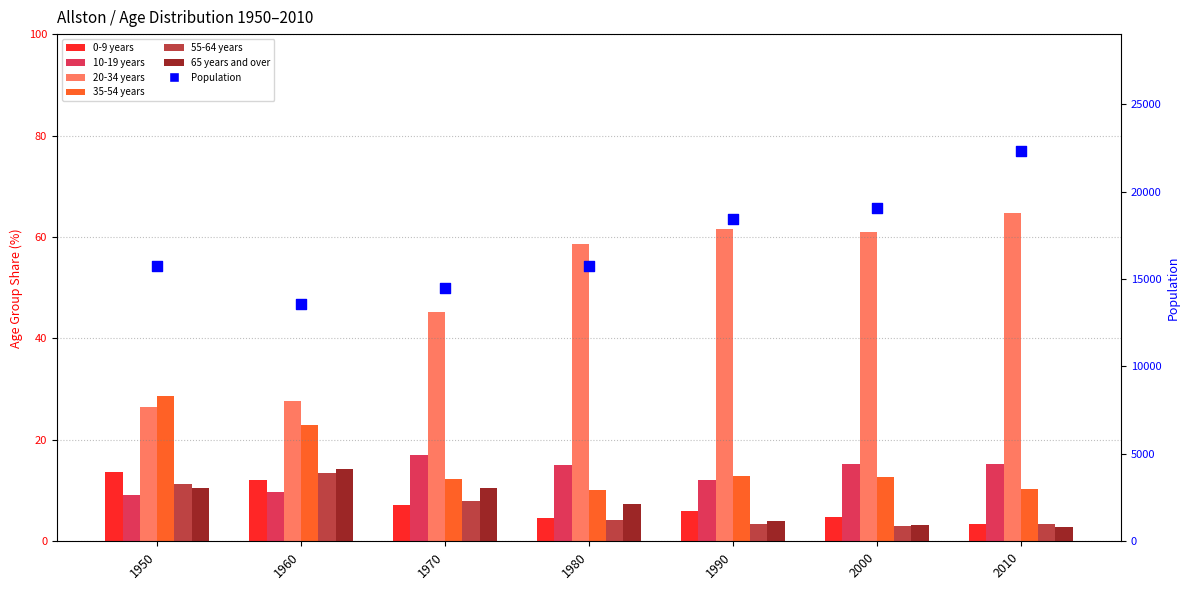

Which series has the largest total across all categories?

20-34 years